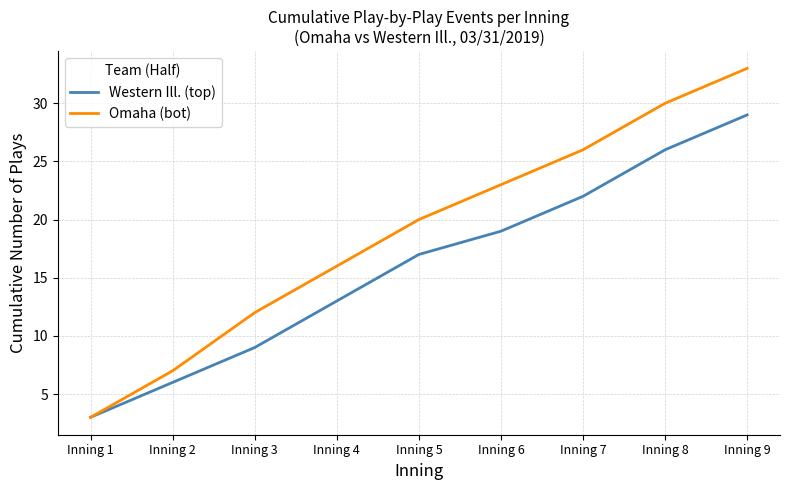

Is the value of Omaha (bot) at Inning 7 greater than the value of Western Ill. (top) at Inning 7?

Yes